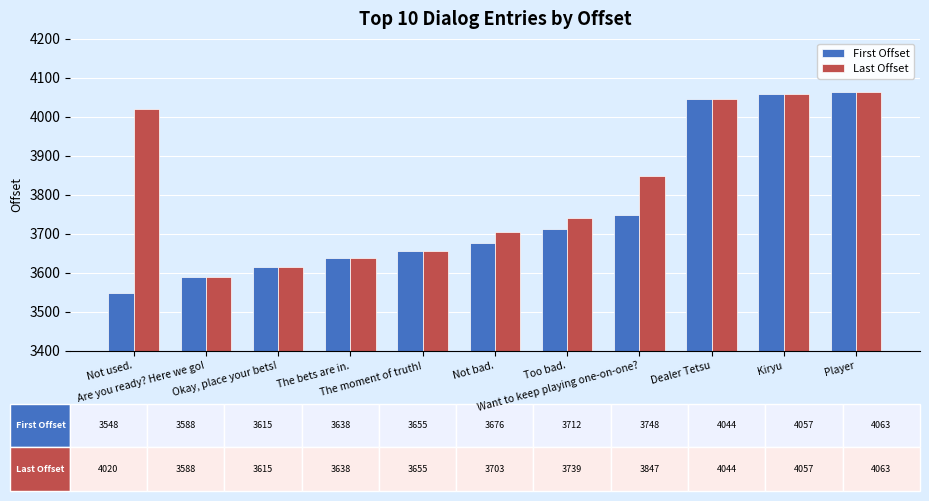

True or false: First Offset has a value of 3615 at Okay, place your bets!.

True